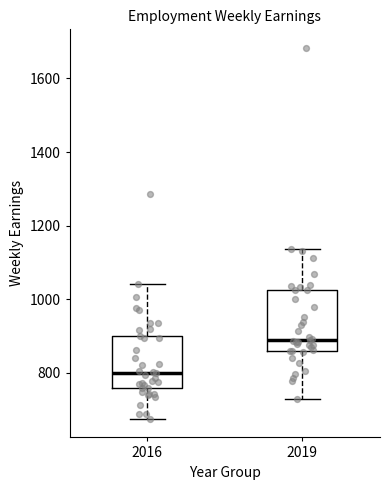

Reading left to right, read every box against the y-axis: the position of its median line, the range the box covers, and the ends of its whiskers. The values are not printed on the chart, so give them approximately, as read against the axis.

2016: median 800, box 760 to 900, whiskers 680 to 1040
2019: median 880, box 860 to 1020, whiskers 720 to 1140